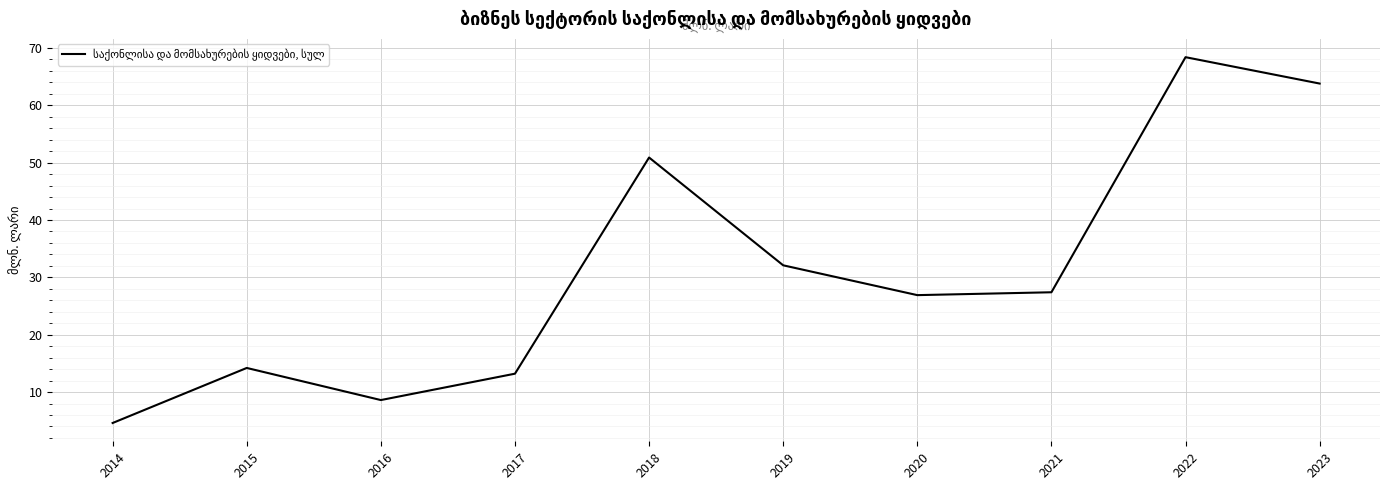

Does the chart have visible grid lines?

Yes